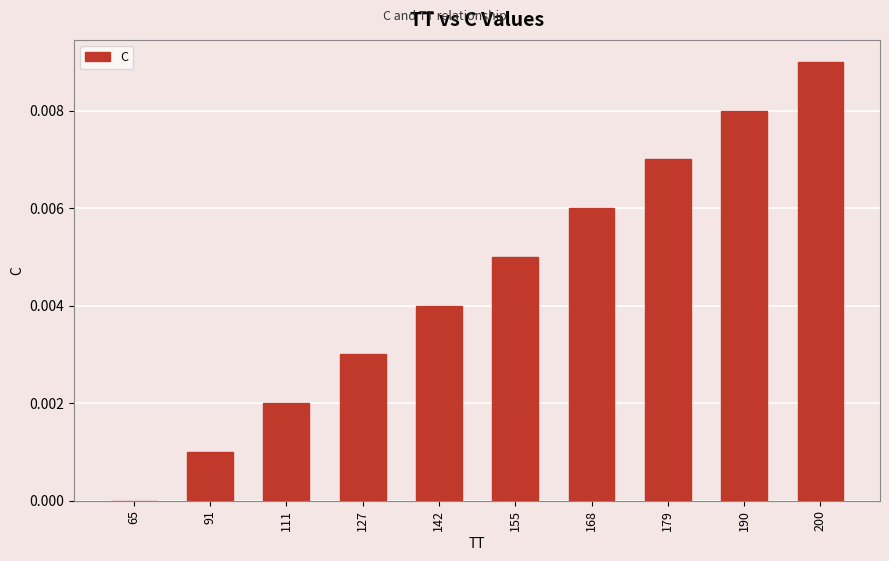

Which label corresponds to the largest value in the chart?

200